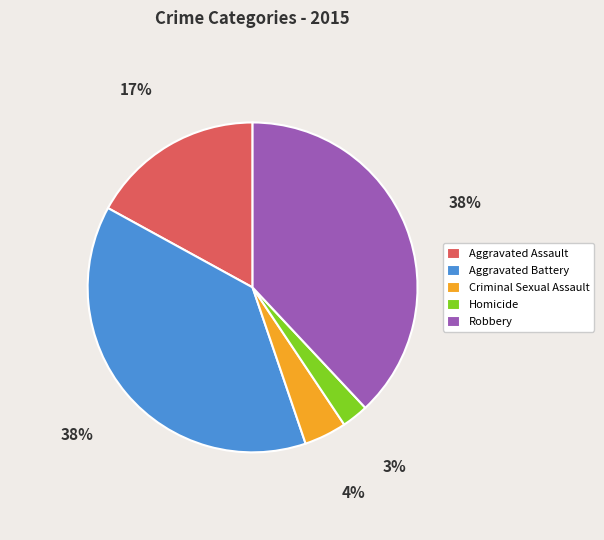

How many slices are in this pie chart?

5